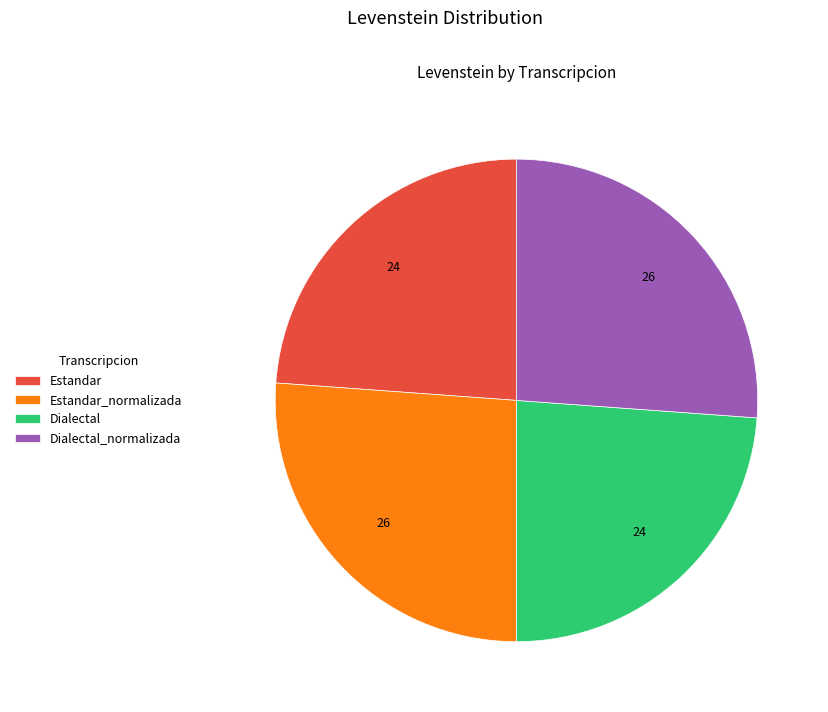

Does any single category account for the majority?

No